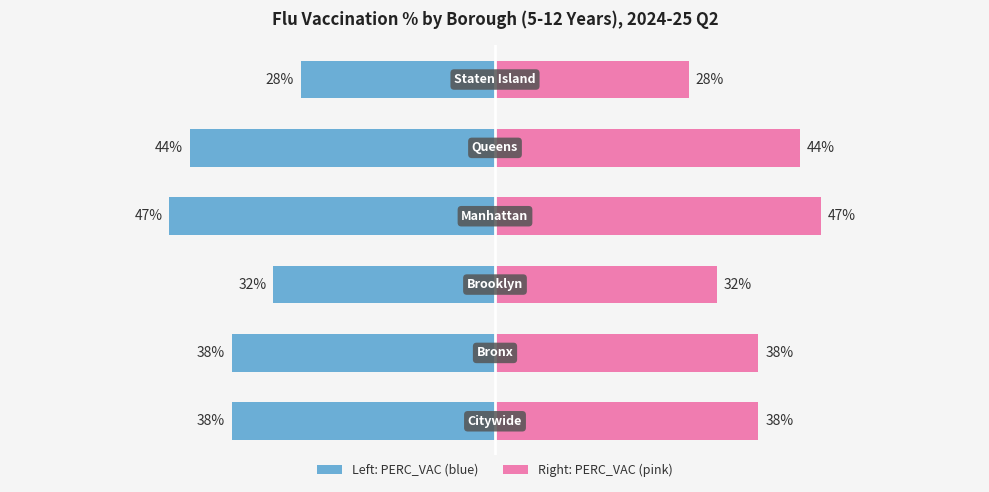

Reading right to left, list all the values displayed in this chart.

PERC_VAC (left): -28	-44	-47	-32	-38	-38
PERC_VAC (right): 28	44	47	32	38	38